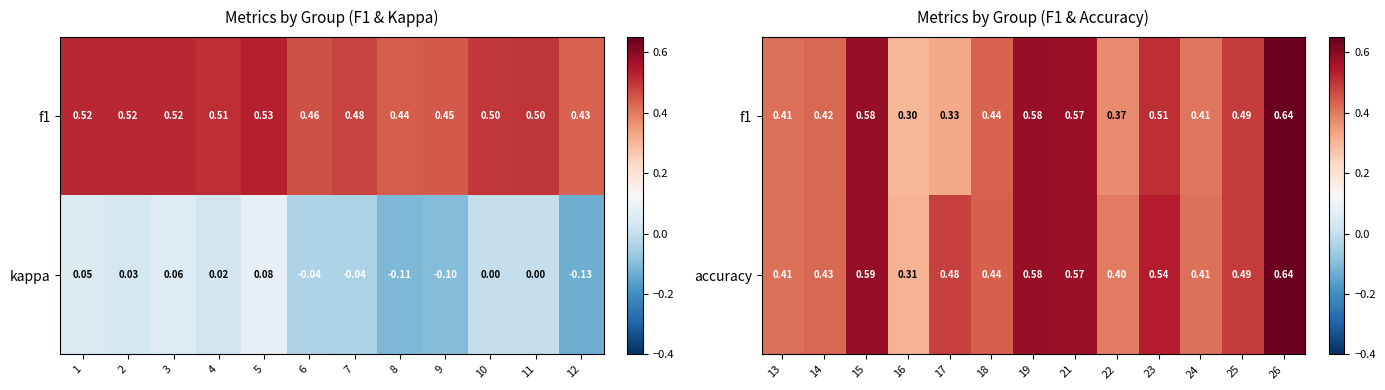

What is the average value of the accuracy series?

0.5